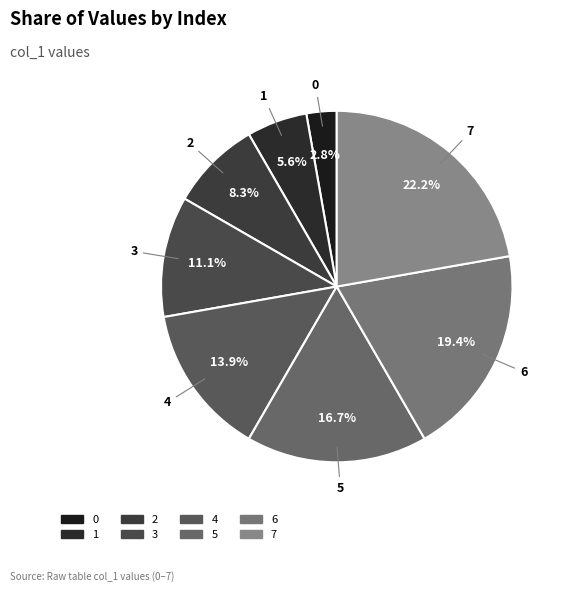

What percentage is the 3 slice, to the nearest percent?

11%